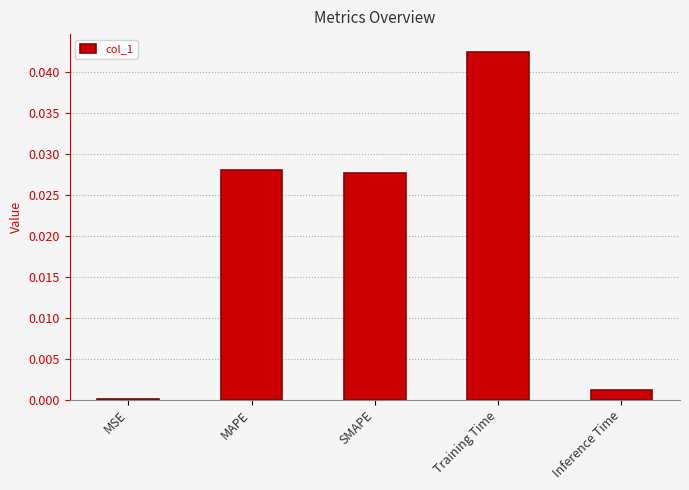

True or false: the data shows 0.1 at Training Time.

False